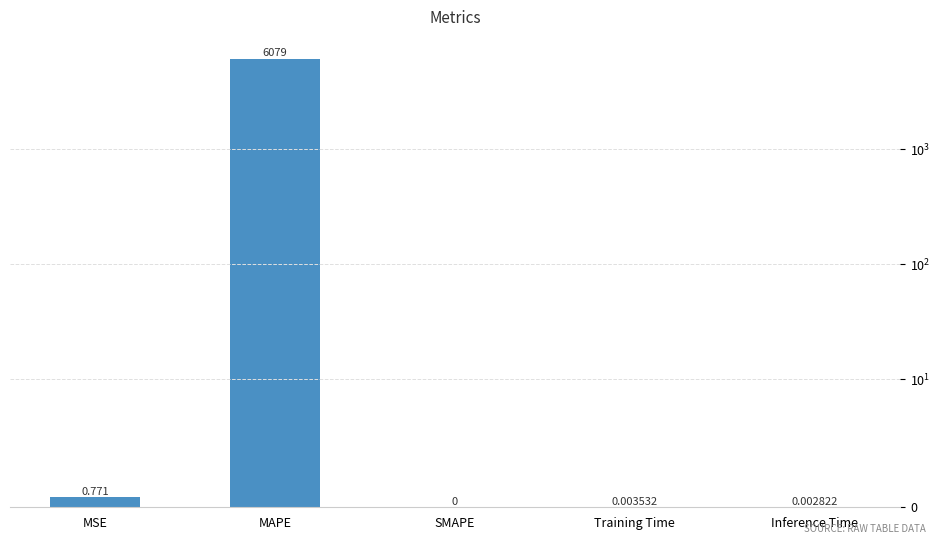

What is the greatest value displayed?

6078.8